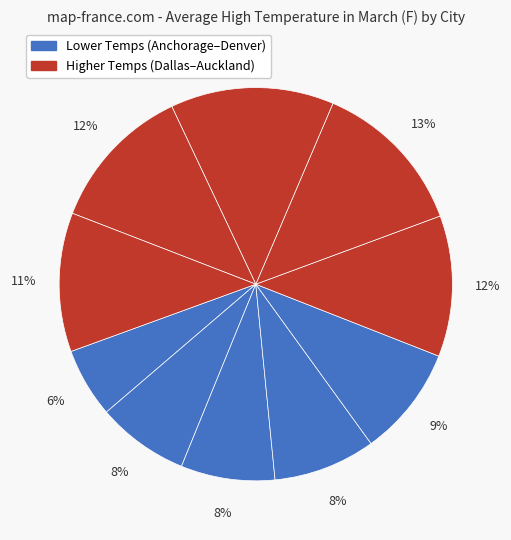

To the nearest percent, what is the average slice percentage?

10%